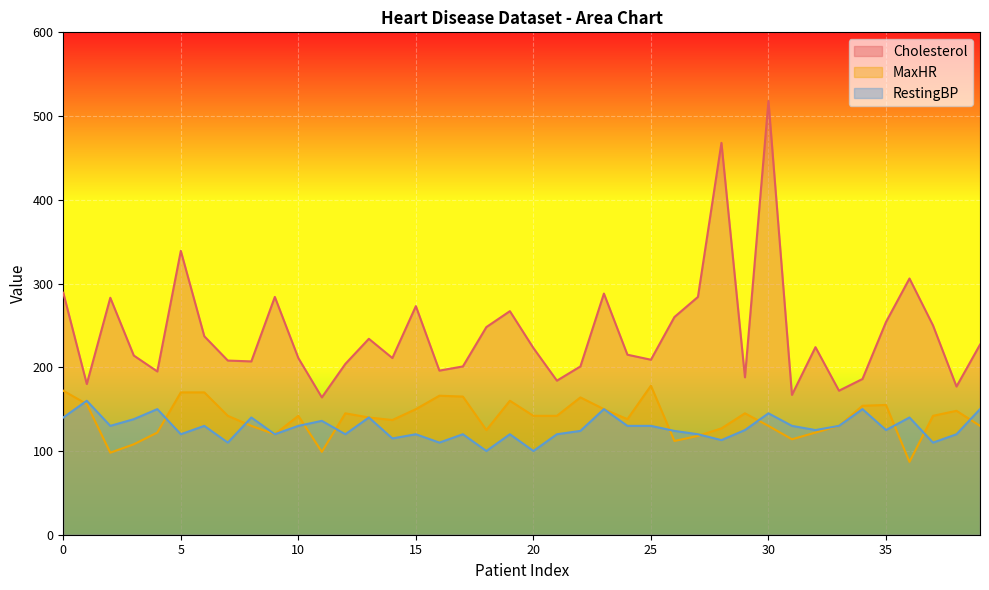

At how many categories does at least one series exceed 480?

1